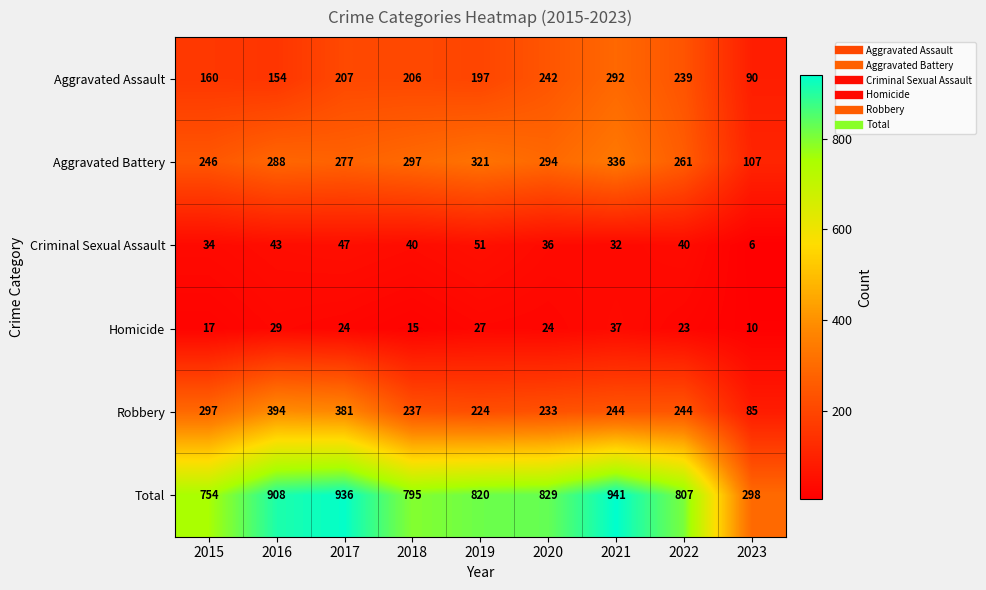

What is the greatest value displayed?

941